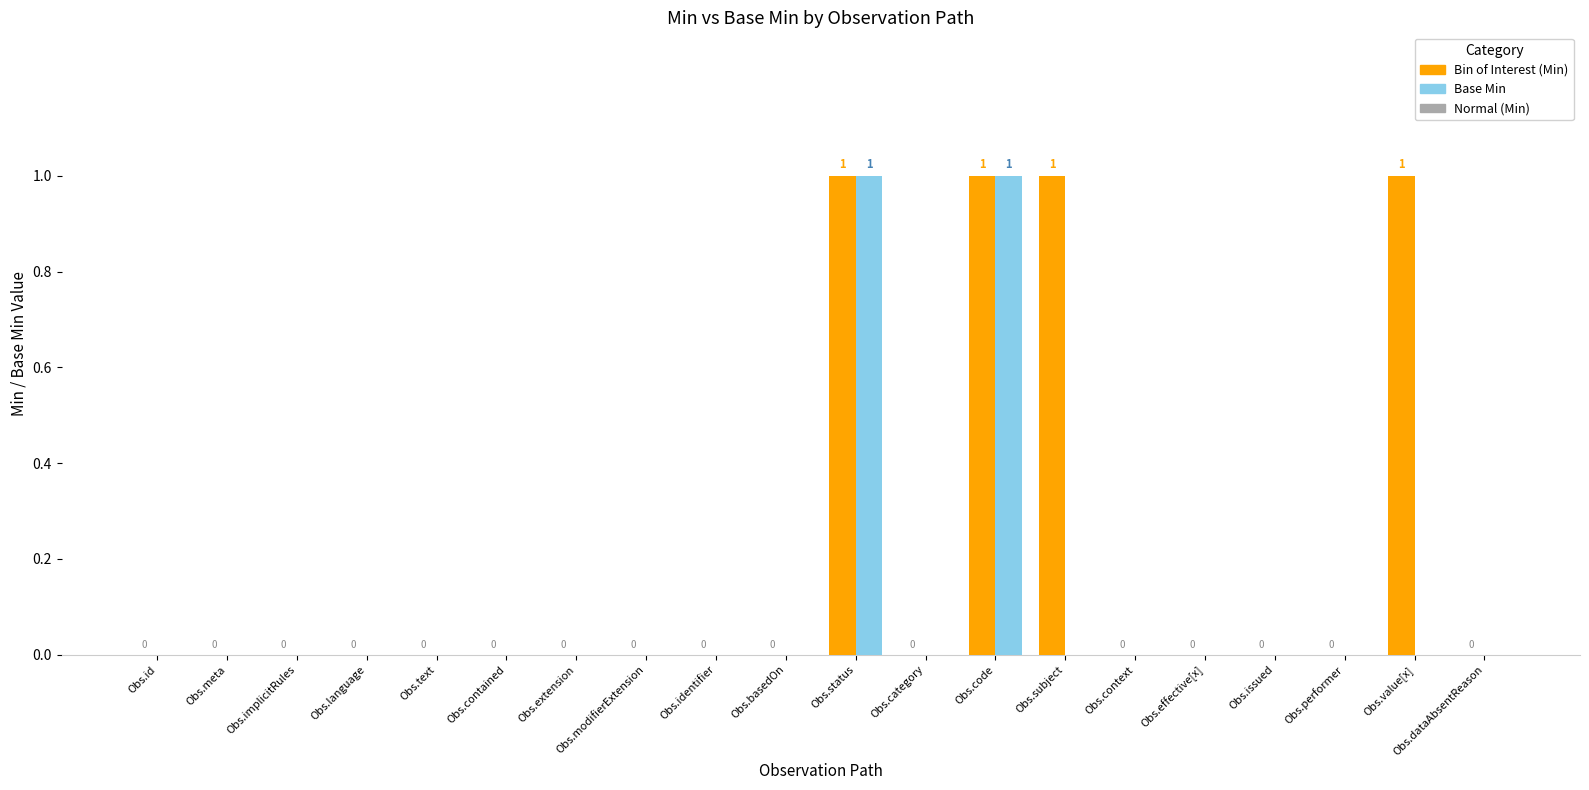

How many categories are shown in the chart?

20